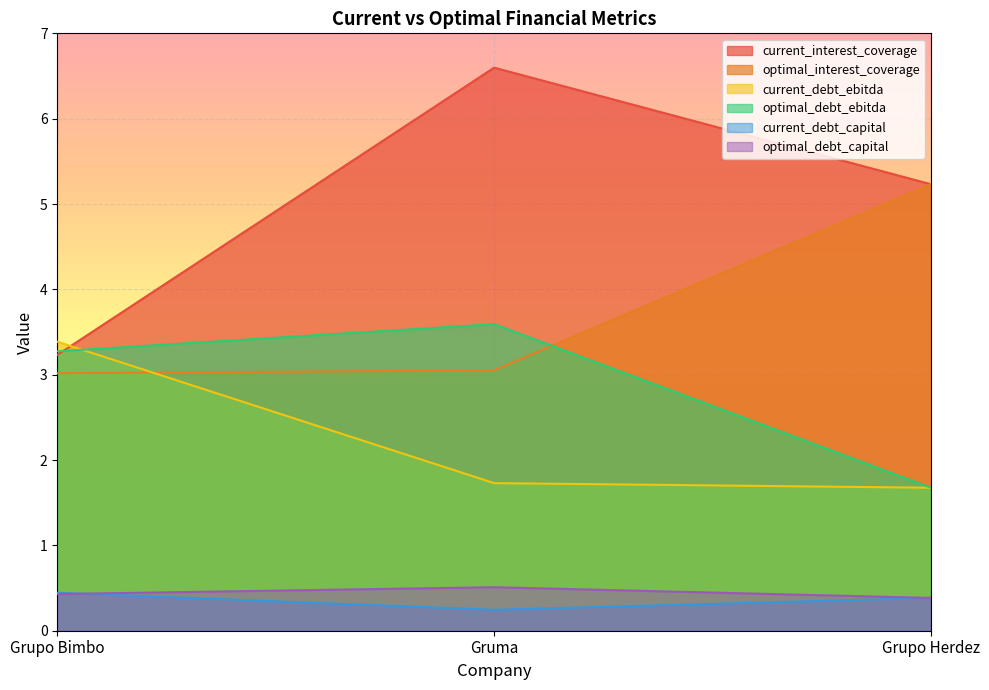

Reading right to left, what are all the values shown in this chart?

current_interest_coverage: 5.2	6.6	3.2
optimal_interest_coverage: 5.2	3.1	3.0
current_debt_ebitda: 1.7	1.7	3.4
optimal_debt_ebitda: 1.7	3.6	3.3
current_debt_capital: 0.4	0.2	0.4
optimal_debt_capital: 0.4	0.5	0.4